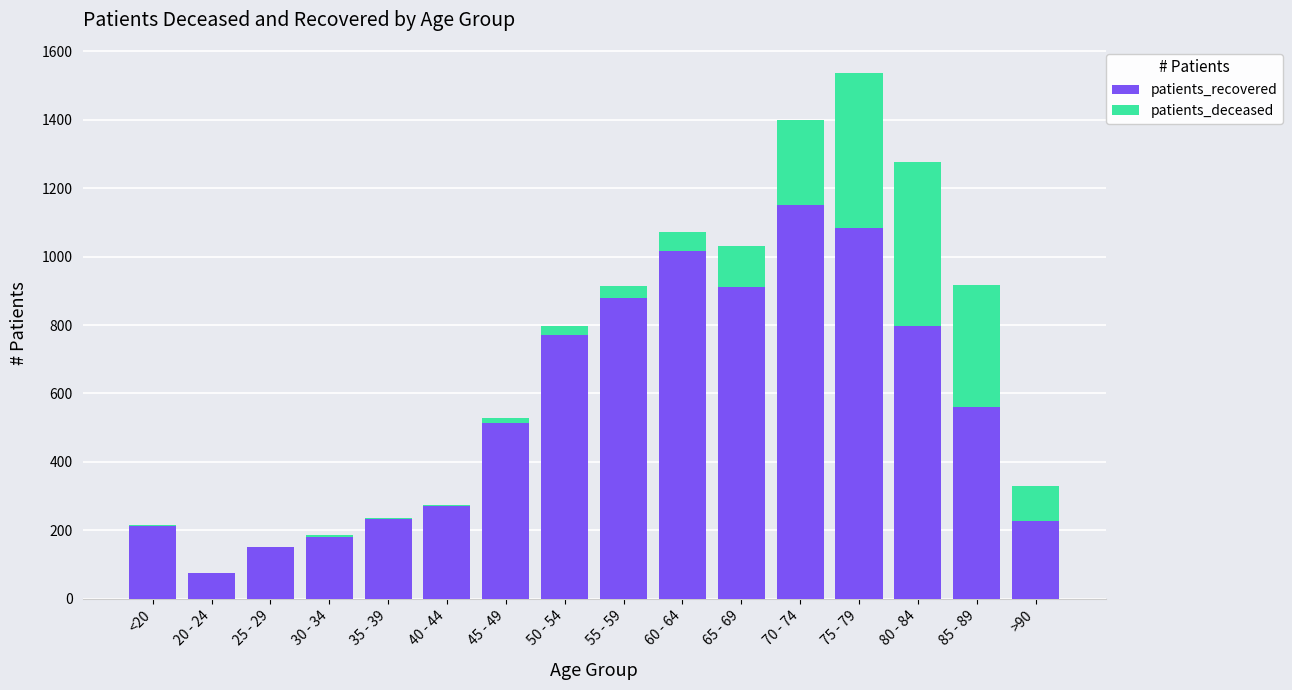

At which category is the sum across all series the highest?

75 - 79